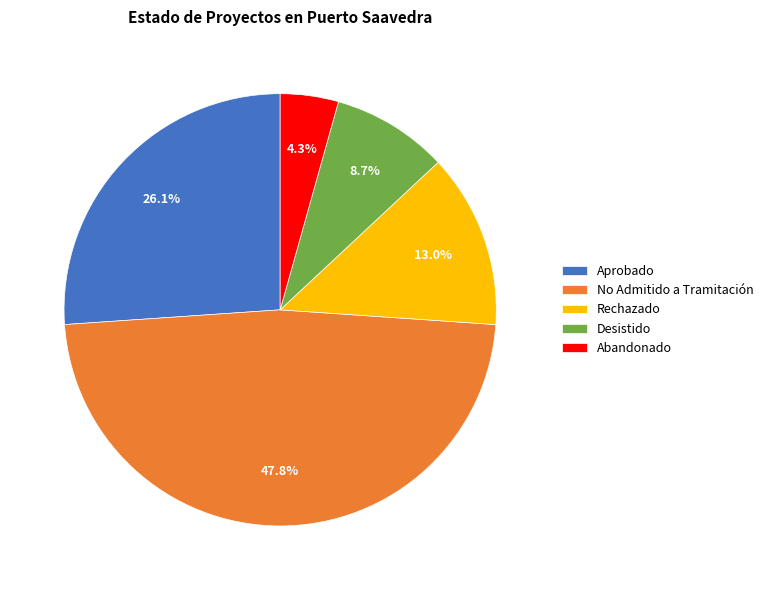

To the nearest percent, what is the combined percentage of No Admitido a Tramitación and Desistido?

57%